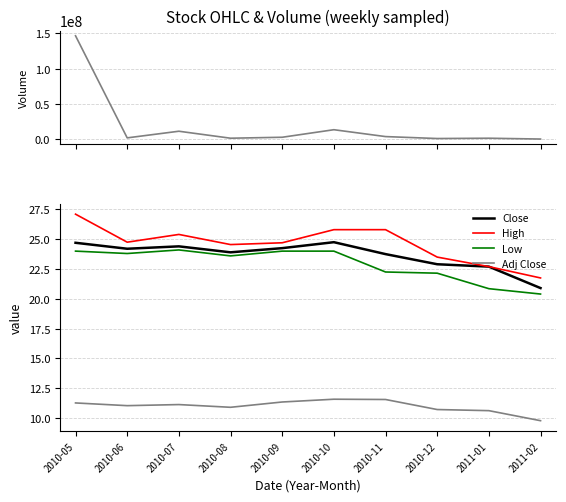

True or false: High and Close intersect in this chart.

False